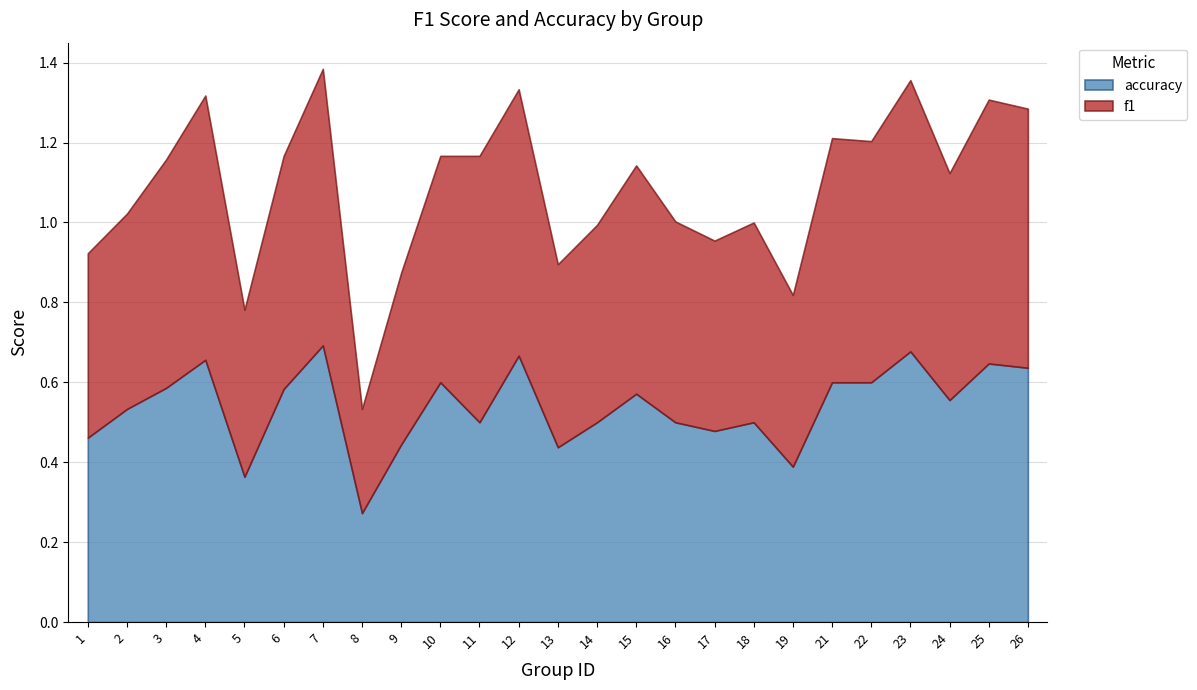

Does the chart have visible grid lines?

Yes